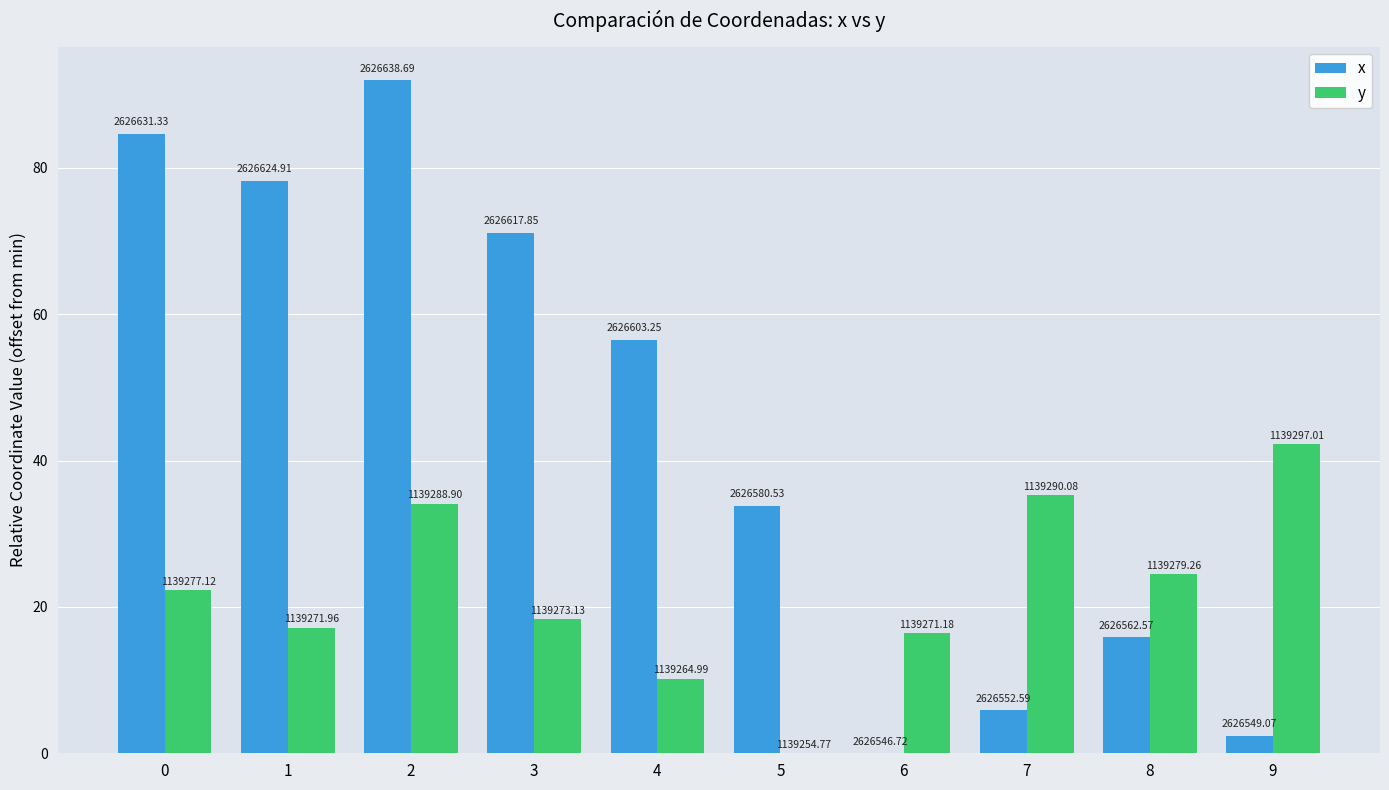

The value of y at 8 is 24.5. True or false?

True